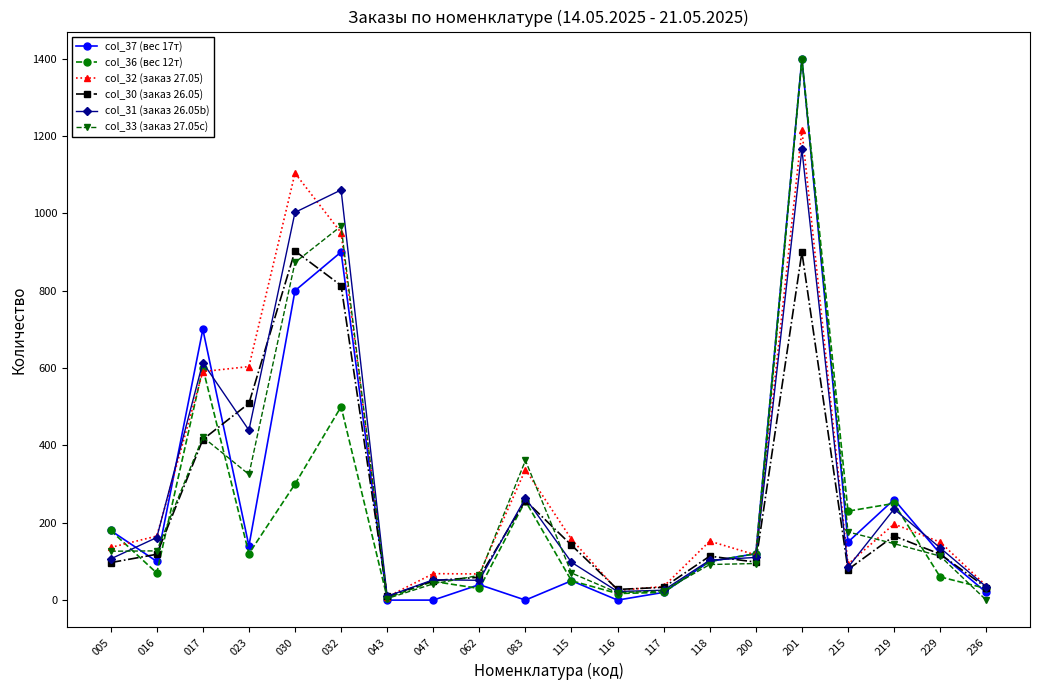

Count the number of data series in this chart.

6